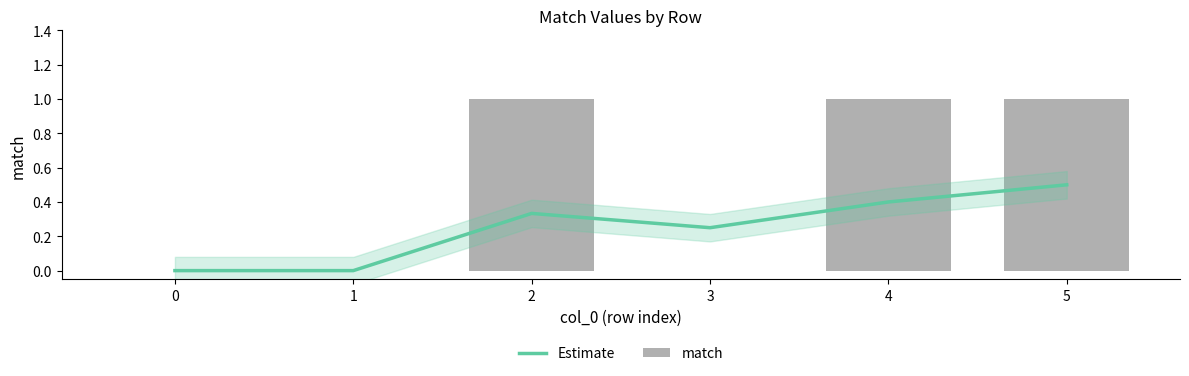

Is it true that match equals -0.7 at 1?

False